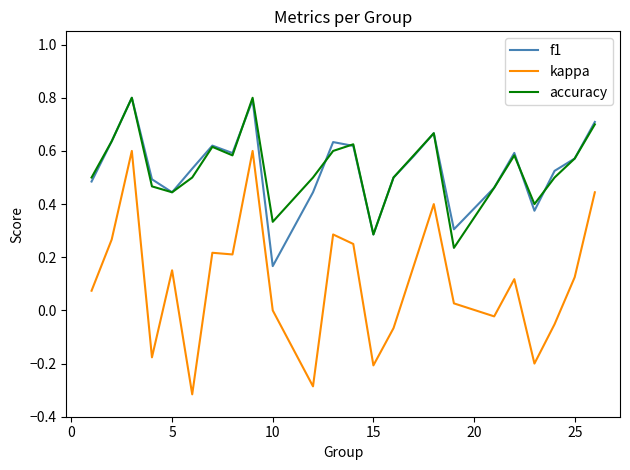

True or false: f1 and kappa intersect in this chart.

False